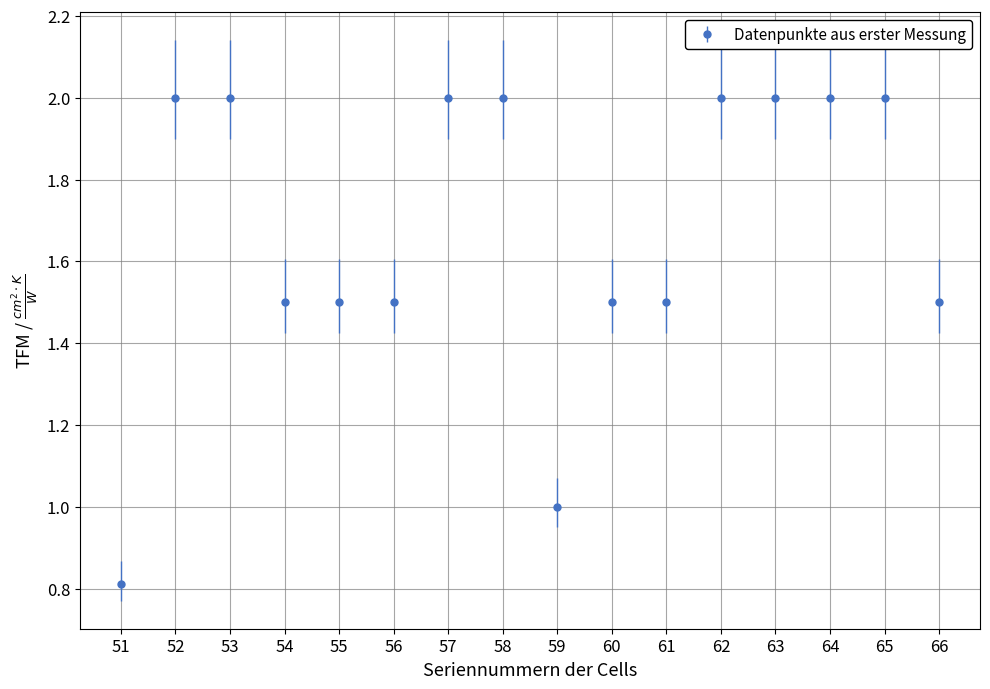

Between 66 and 51, which is larger?

66